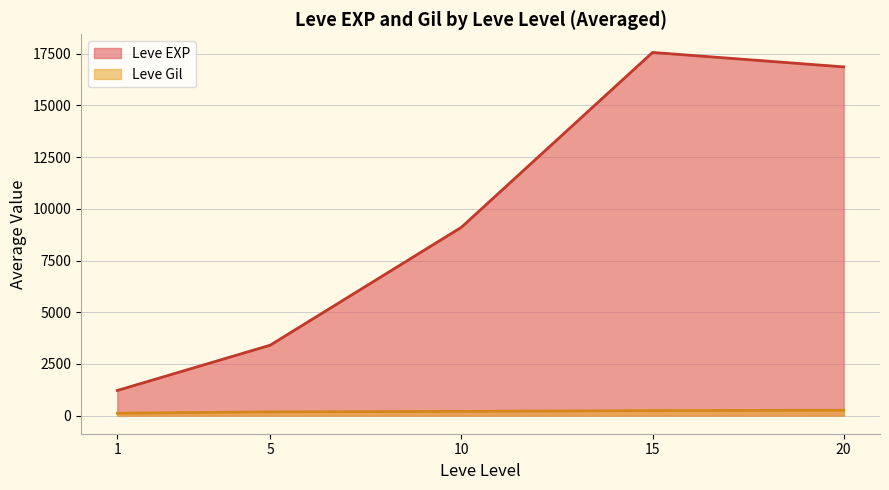

How many lines are shown in the chart?

2